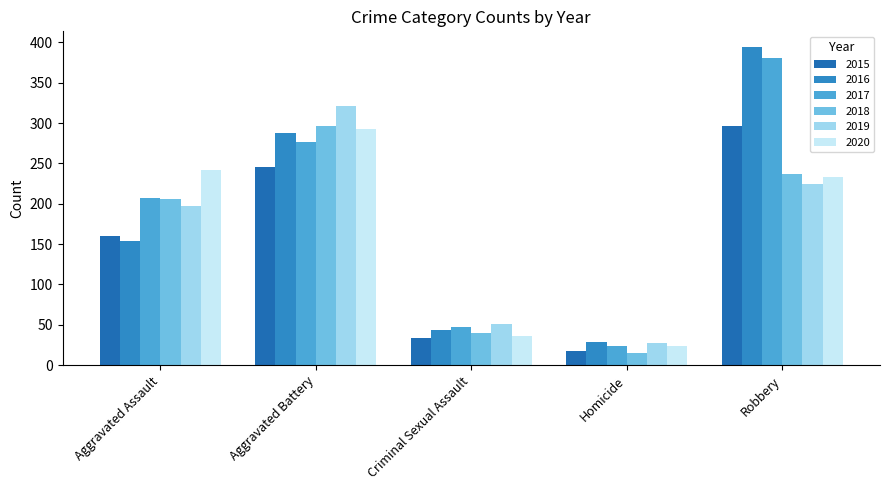

Does the chart contain stacked bars?

No